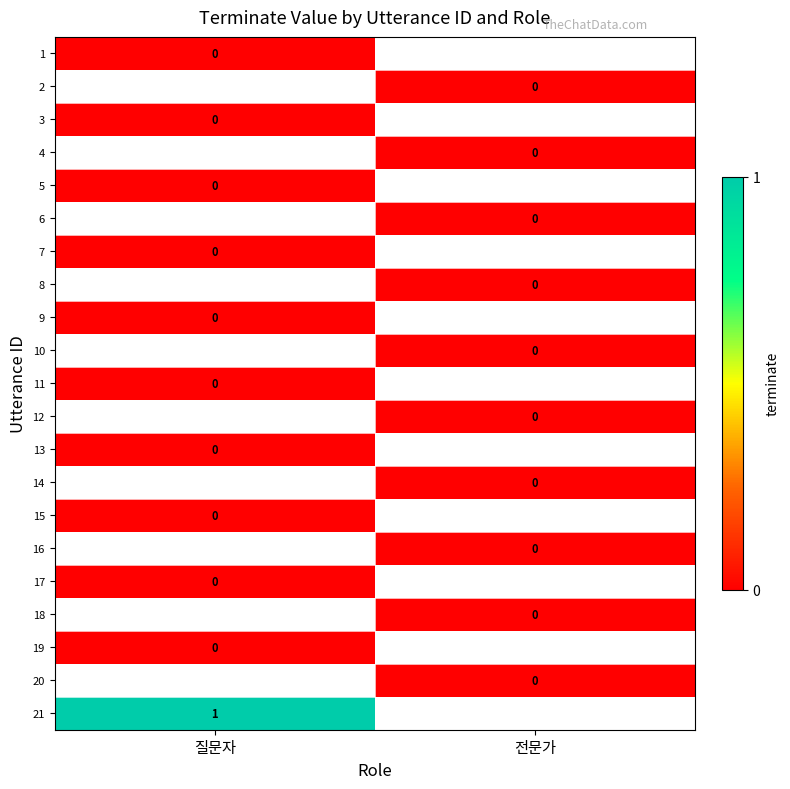

Is the value of 10 at 전문가 greater than the value of 5 at 전문가?

No